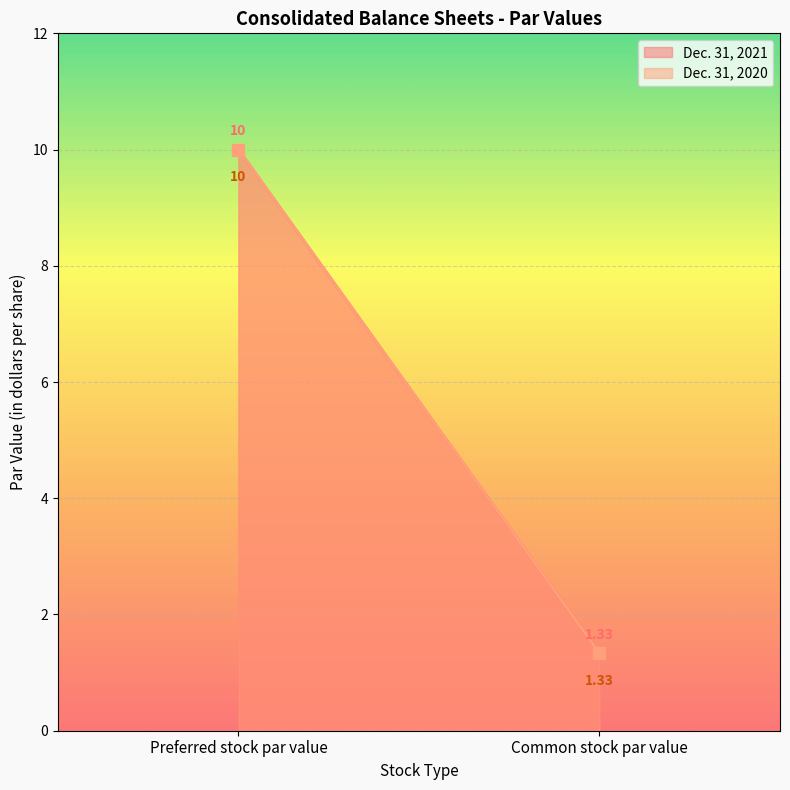

How many values in the Dec. 31, 2021 series are below 10?

1